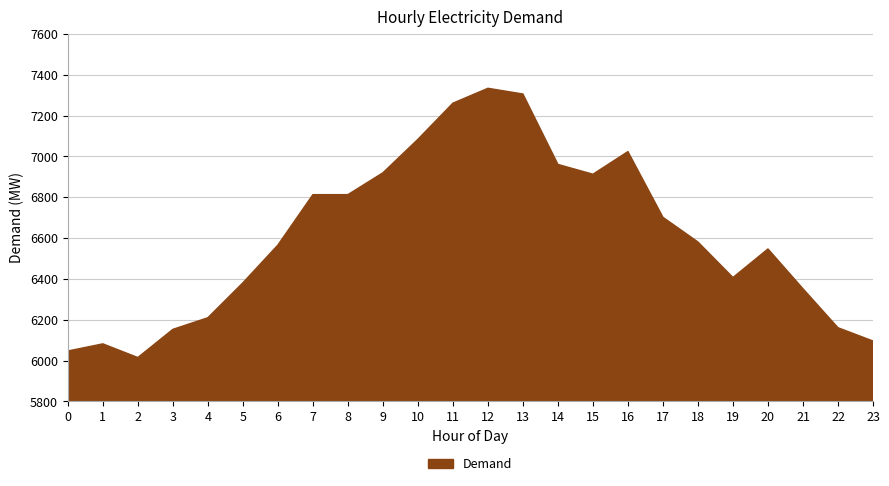

How many data points does each series have?

24